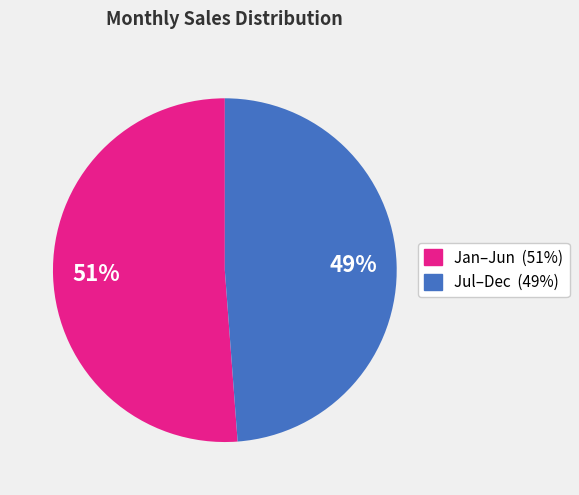

Does any single category account for the majority?

Yes